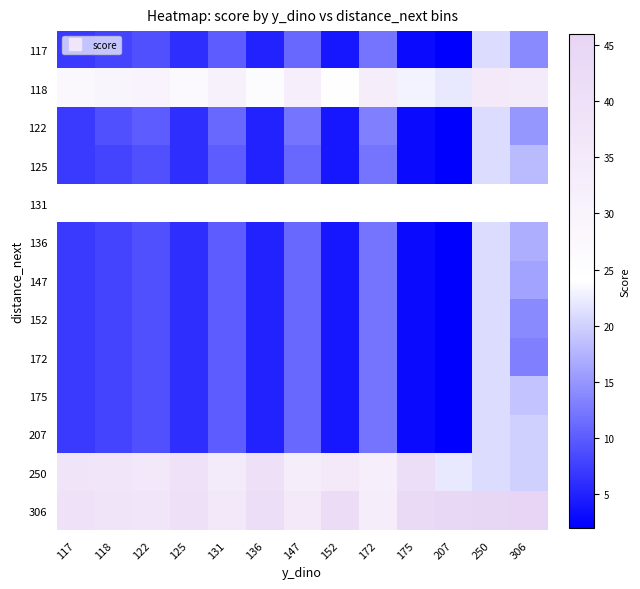

What is the minimum value for 250?

20.0